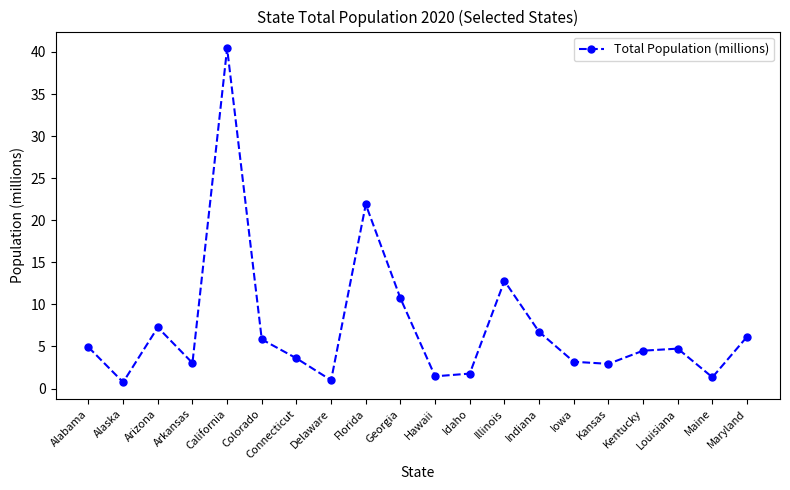

What position from the right is Iowa?

6